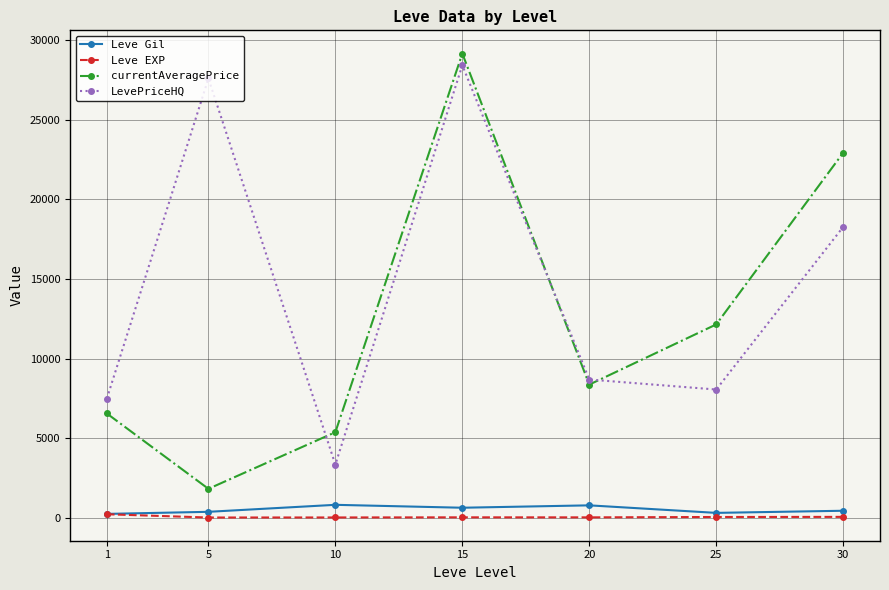

Does the chart display data point markers on the line(s)?

Yes